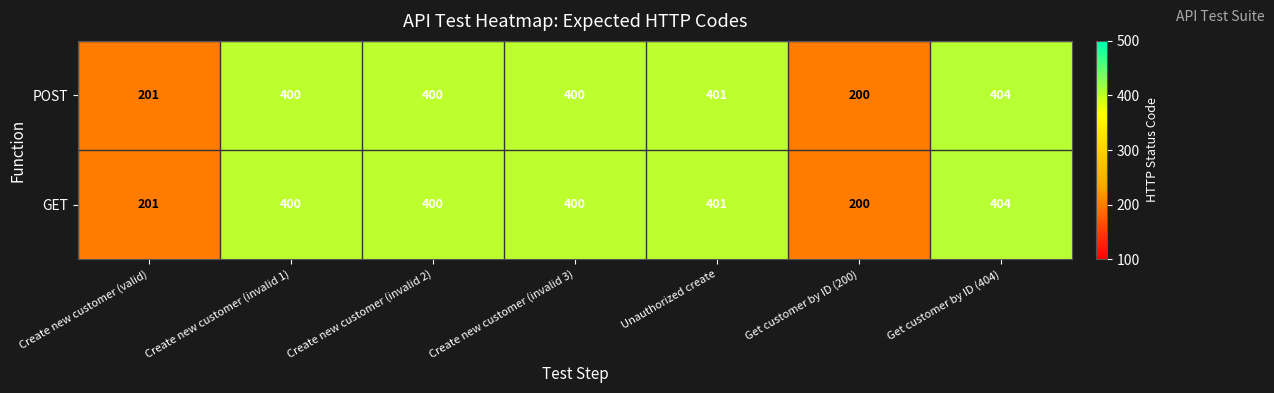

What is the difference between the maximum and minimum values in the GET series?

204